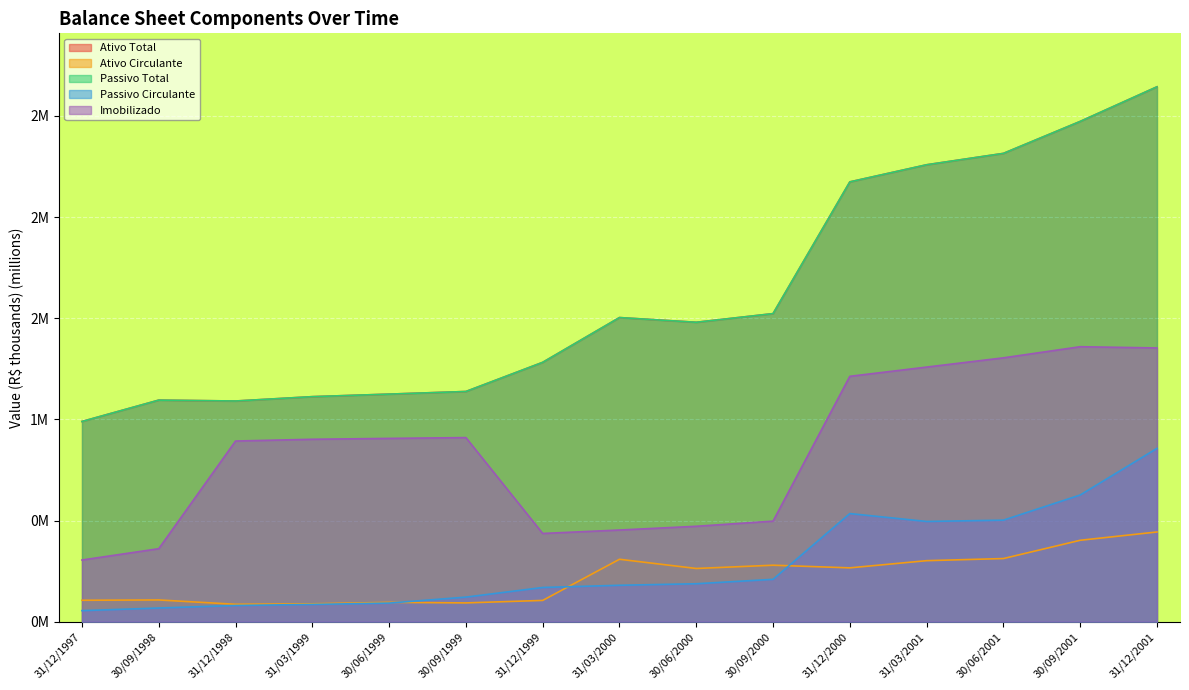

What is the sum of the Ativo Total values at 30/06/2000 and 31/12/1999?

2.8